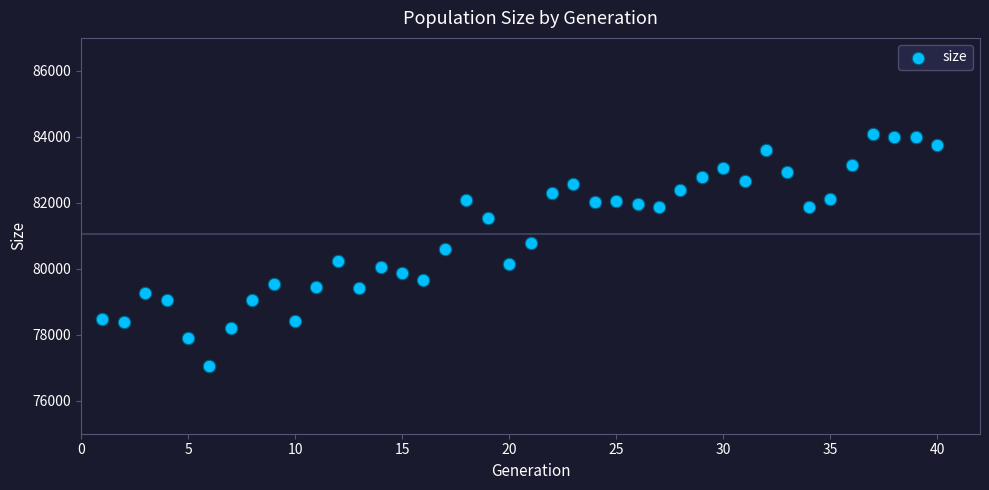

What is the range of X values (max minus min)?

39